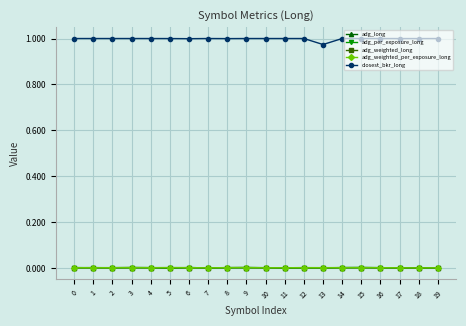

In closest_bkr_long, how many points are lower than both neighbors (excluding endpoints)?

7